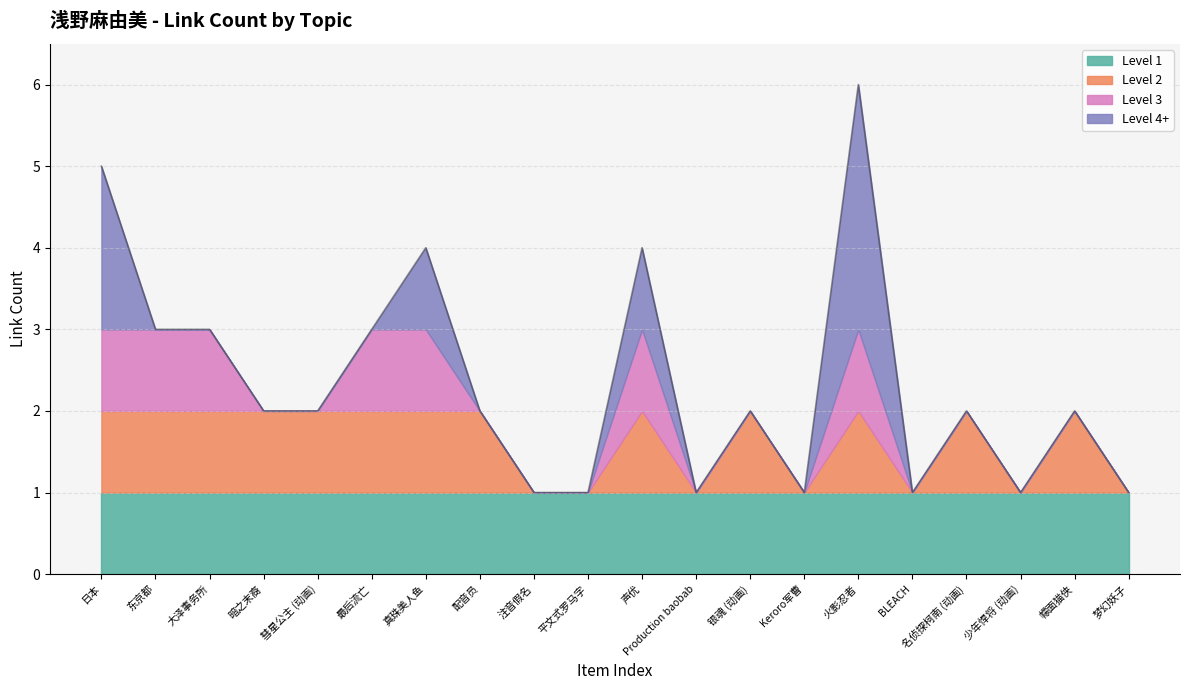

What is the difference between the values at 真珠美人鱼 and 幪面猫侠?

2